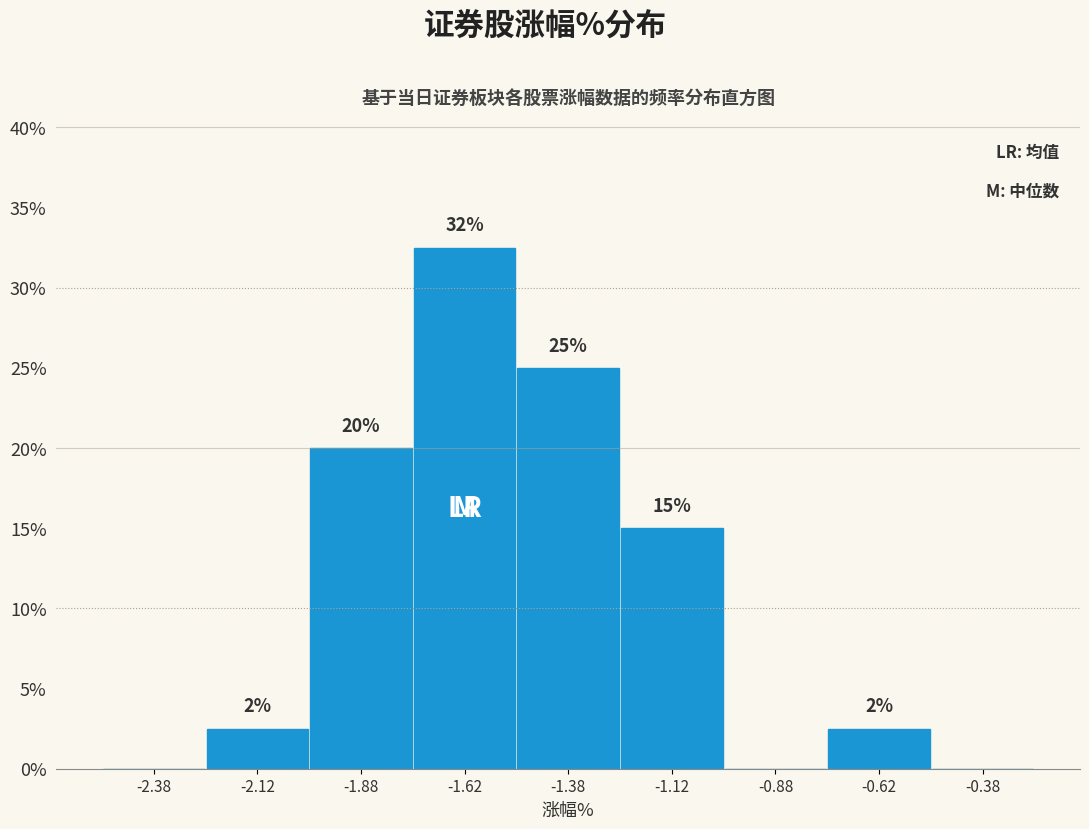

Which range on the x-axis has the tallest bar?

-1.75 to -1.50